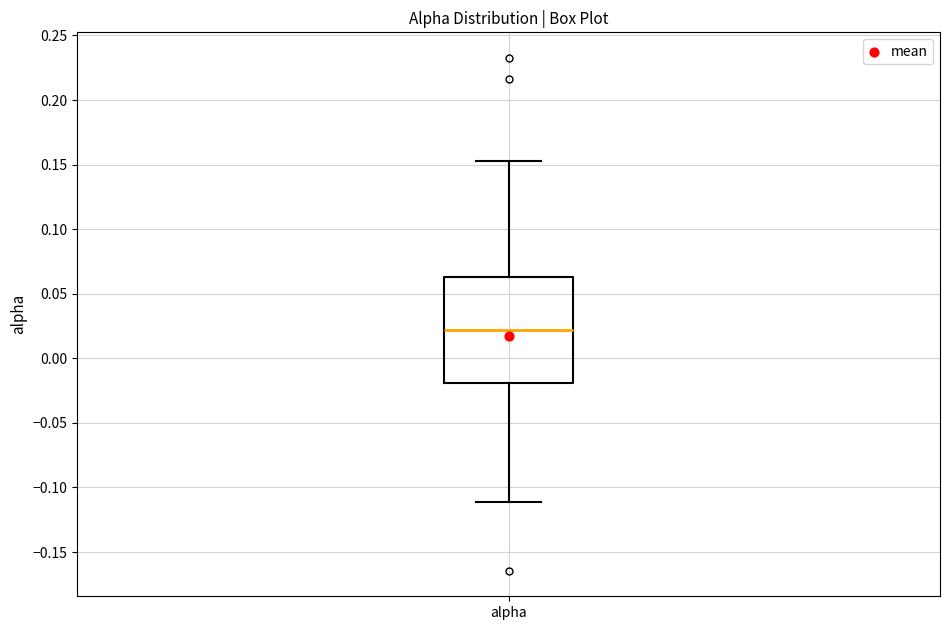

Where does the lower whisker of the box for alpha end on the y-axis? The values are not printed on the chart, so give them approximately, as read against the axis.

-0.110